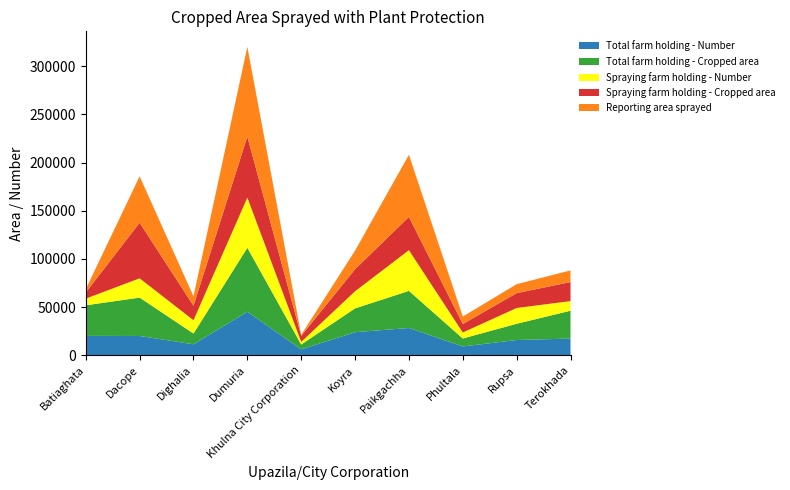

Reading right to left, transcribe all the data shown in this chart.

Total farm holding - Number: 17420	15919	9237	28401	24040	6229	45289	11505	20112	20178
Total farm holding - Cropped area: 28886	16868	8257	38508	24705	5040	66347	11140	39822	31764
Spraying farm holding - Number: 10000	16352	6218	42232	17785	2718	52096	13824	20000	6925
Spraying farm holding - Cropped area: 19760	15440	8782	34513	22872	6209	63244	15027	57700	6302
Reporting area sprayed: 12102	9293	7750	64513	19292	1084	93244	9780	48165	3458